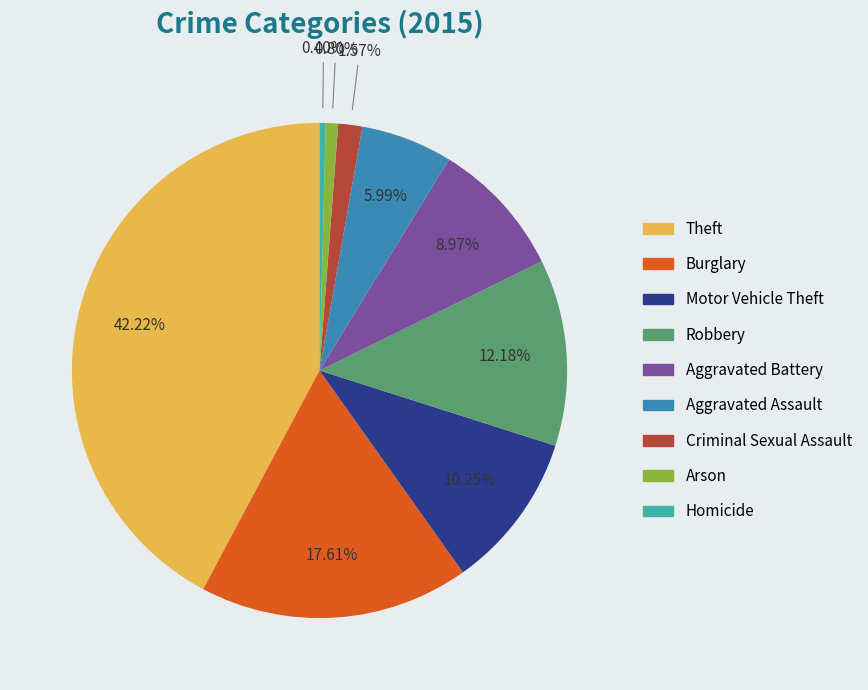

Approximately how many times larger is the value at Aggravated Assault compared to Theft?

0.1